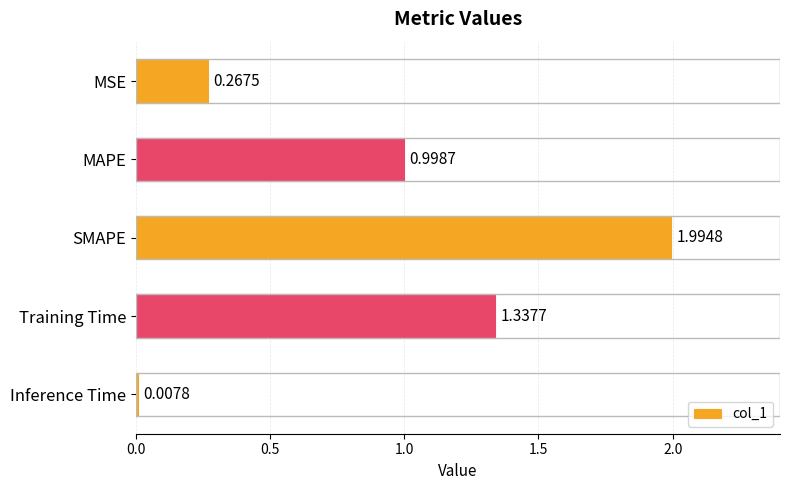

What is the average value?

0.9